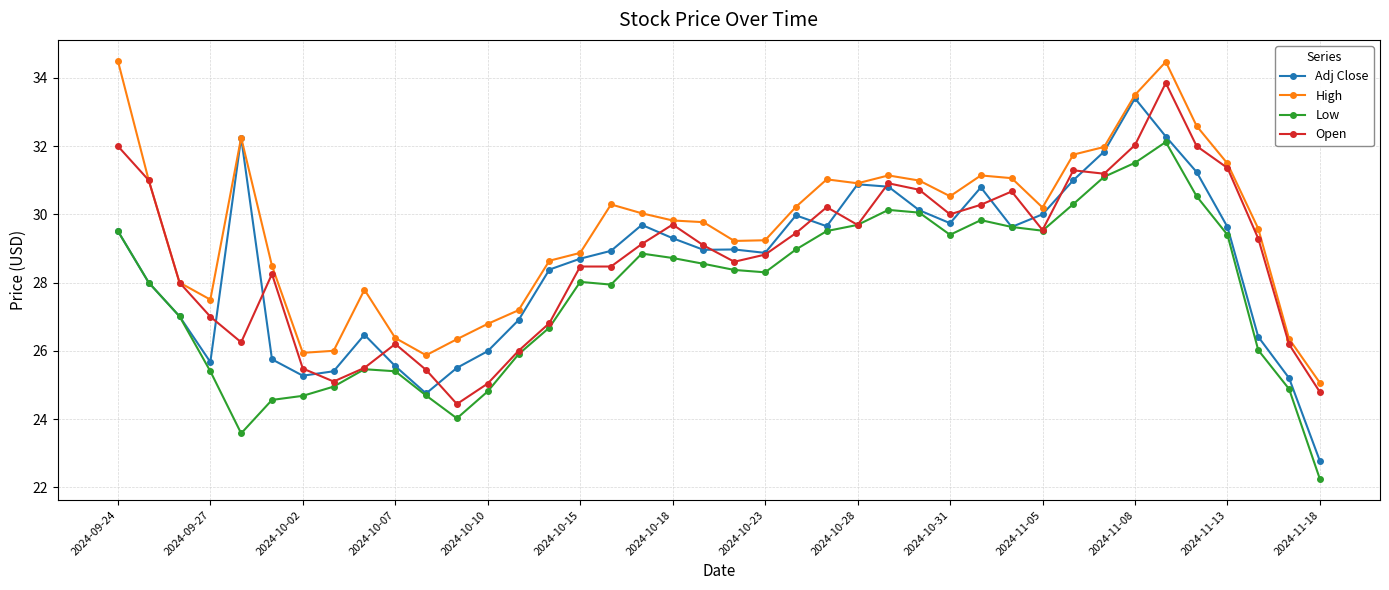

What is the value of the Open point at the 36th from the left?

32.0